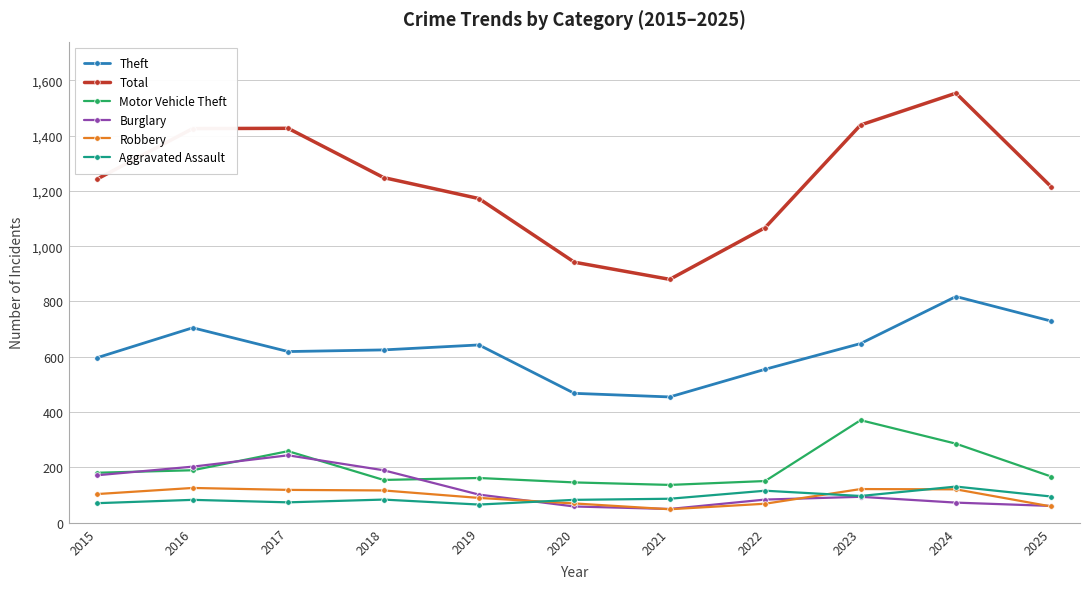

Where is the first local minimum for Total?

2021